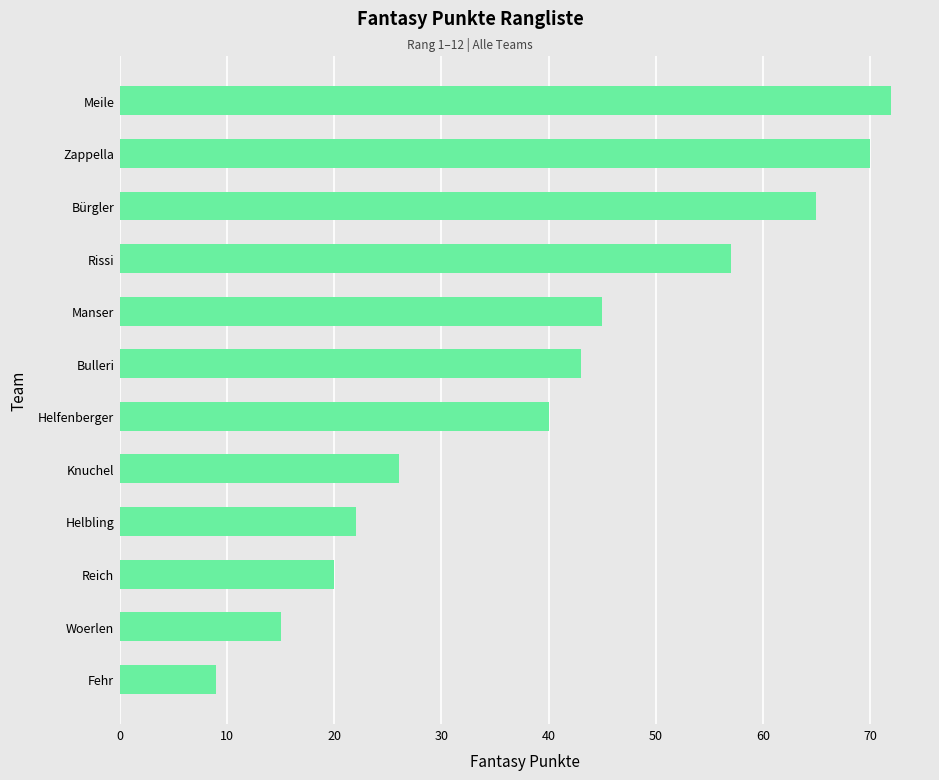

What is the change in value from Bürgler to Helfenberger?

-25